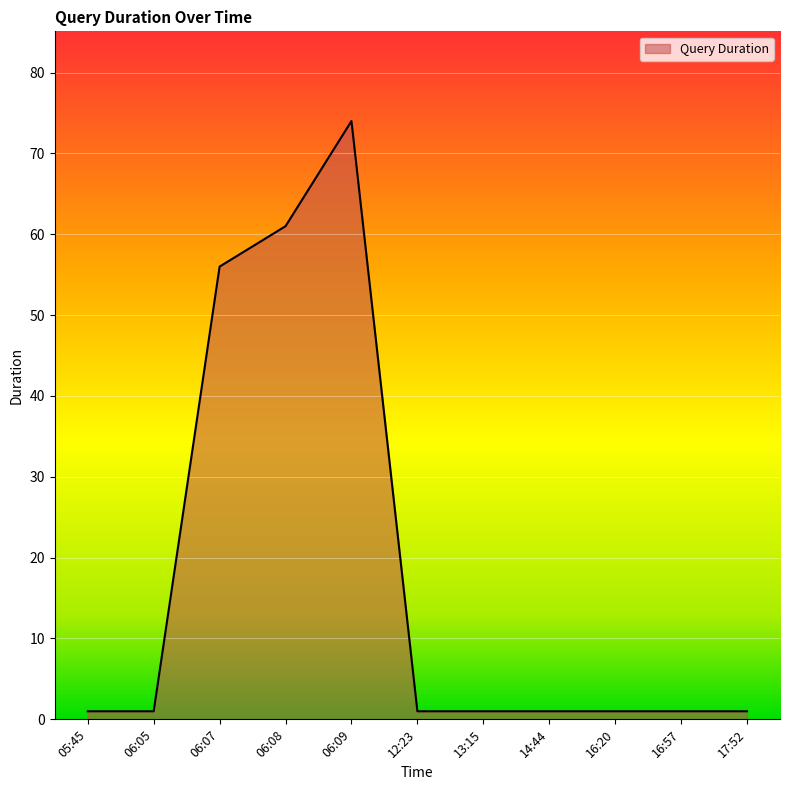

What position from the left is 06:09?

5